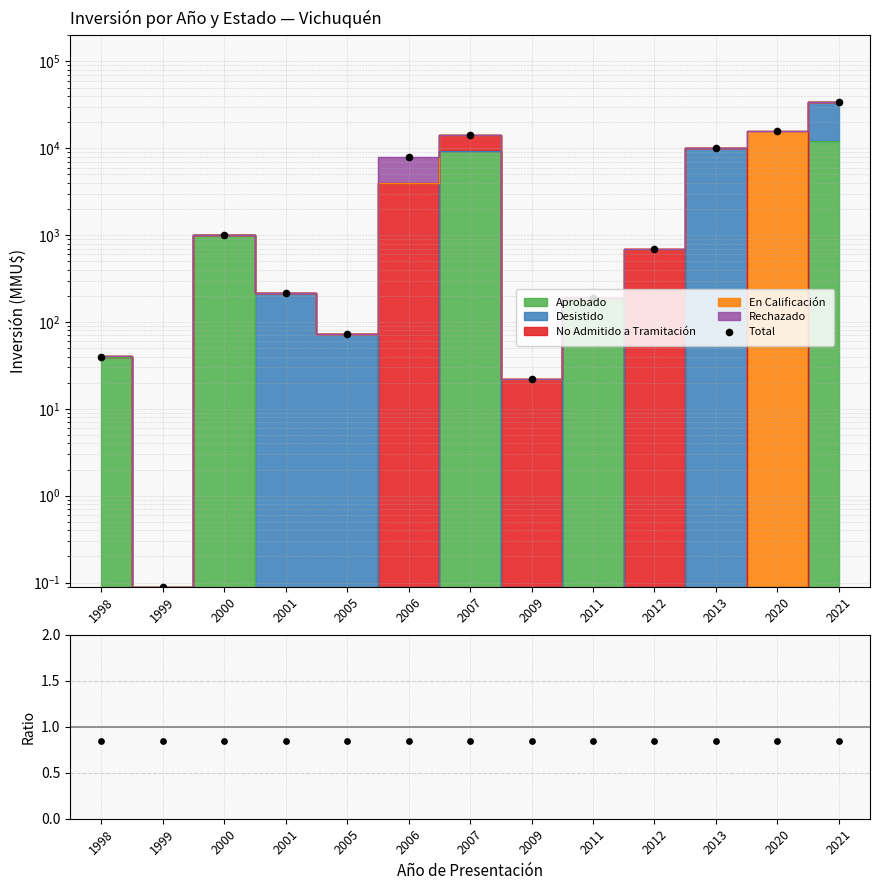

At how many categories does at least one series exceed 4801?

5